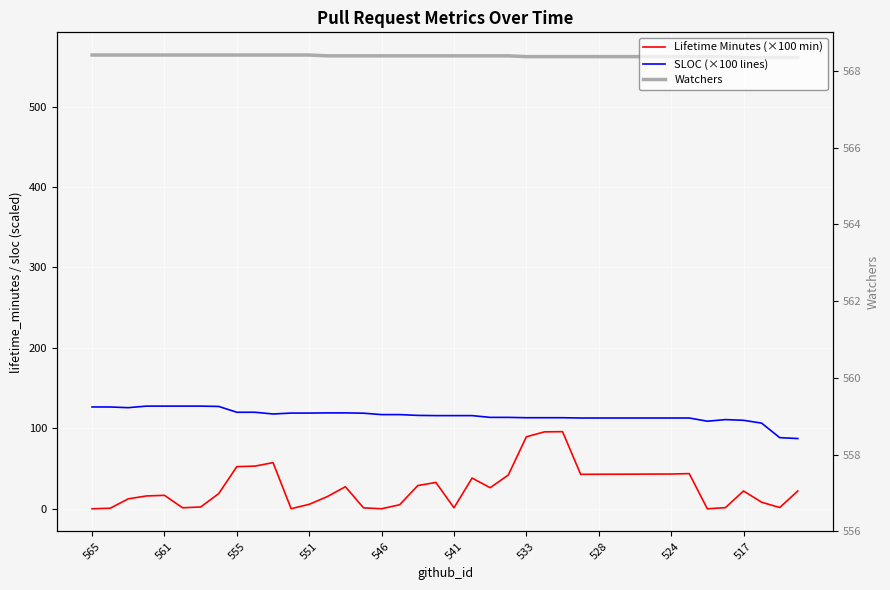

What is the sum of all SLOC (×100 lines) values?

4636.1